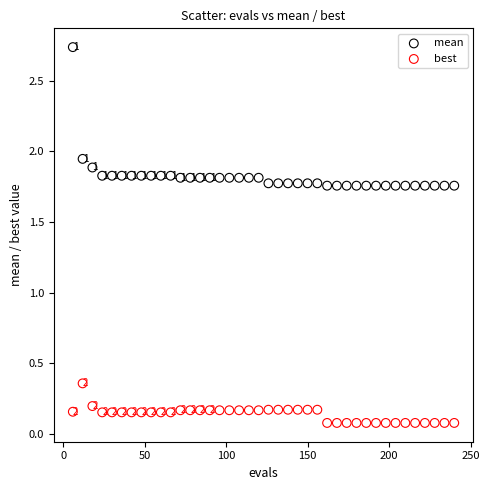

What is the X range (max minus min) for the scatter plot?

234.0